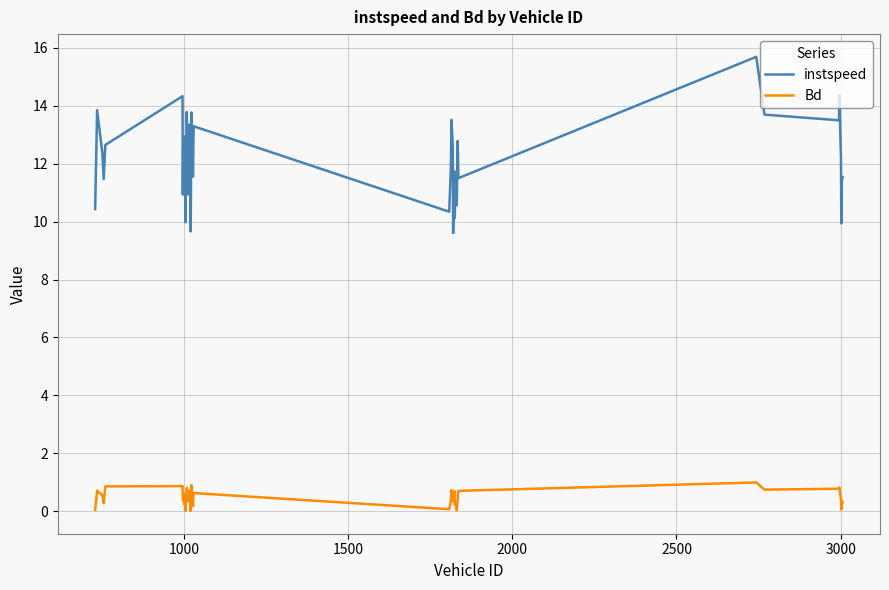

True or false: Bd and instspeed cross at least once.

False